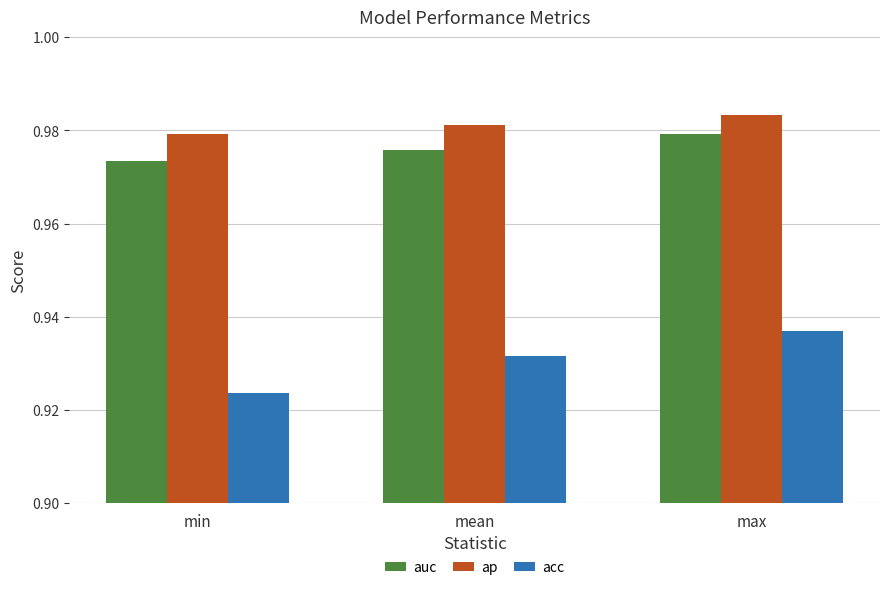

What is the label of the 1st bar from the left?

min